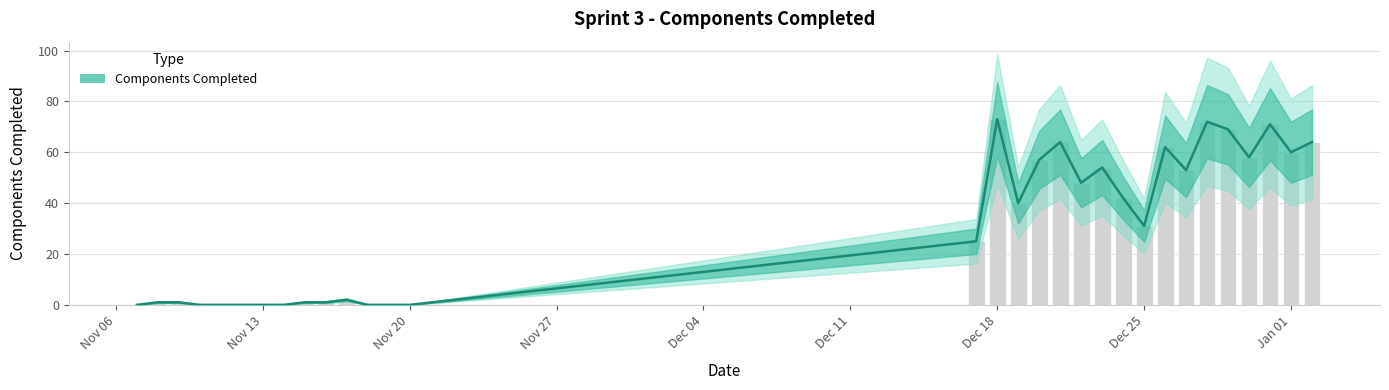

How many bars are there in total?

31